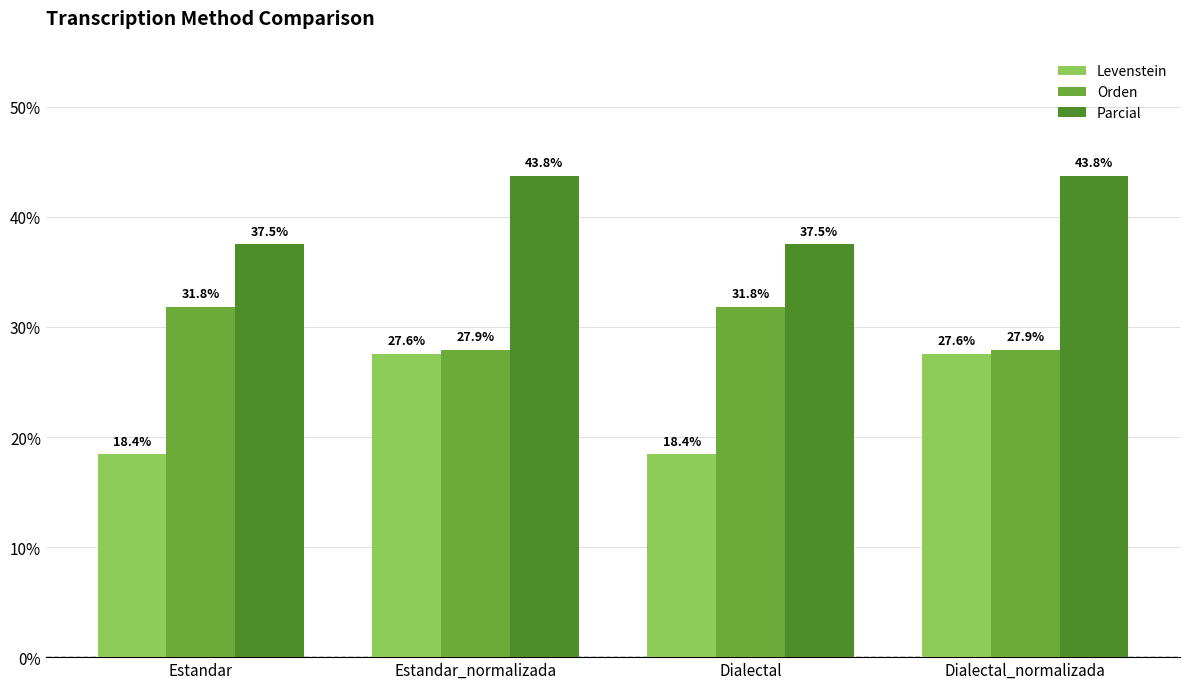

The Orden series shows 39.4 at Dialectal_normalizada. True or false?

False